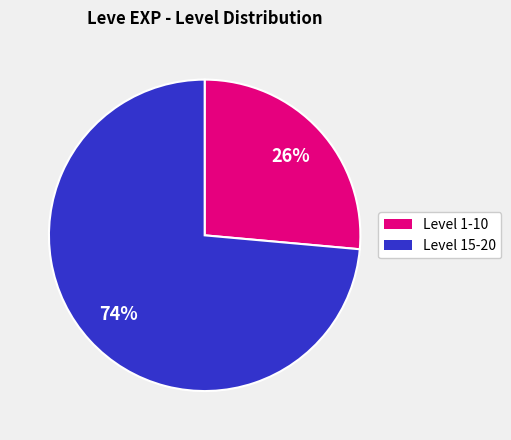

To the nearest percent, what is the average slice percentage?

50%